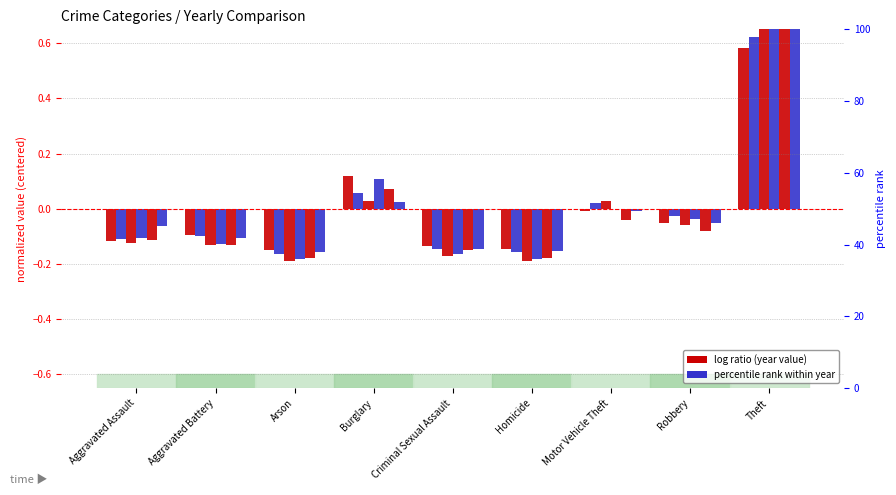

At which label does 2016 first exceed 0?

Burglary